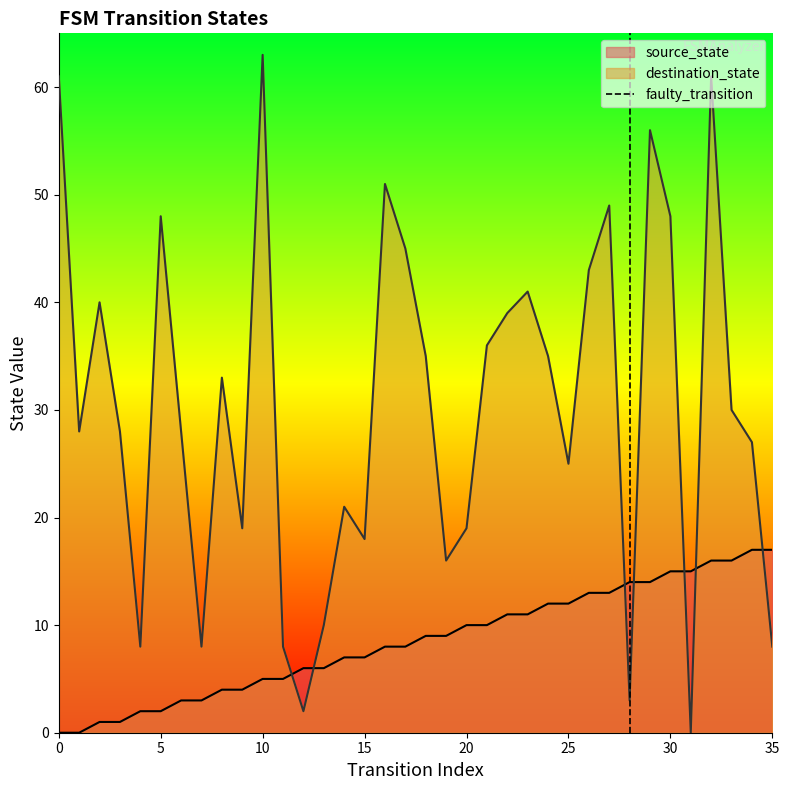

How many intersections are there between source_state and destination_state?

7